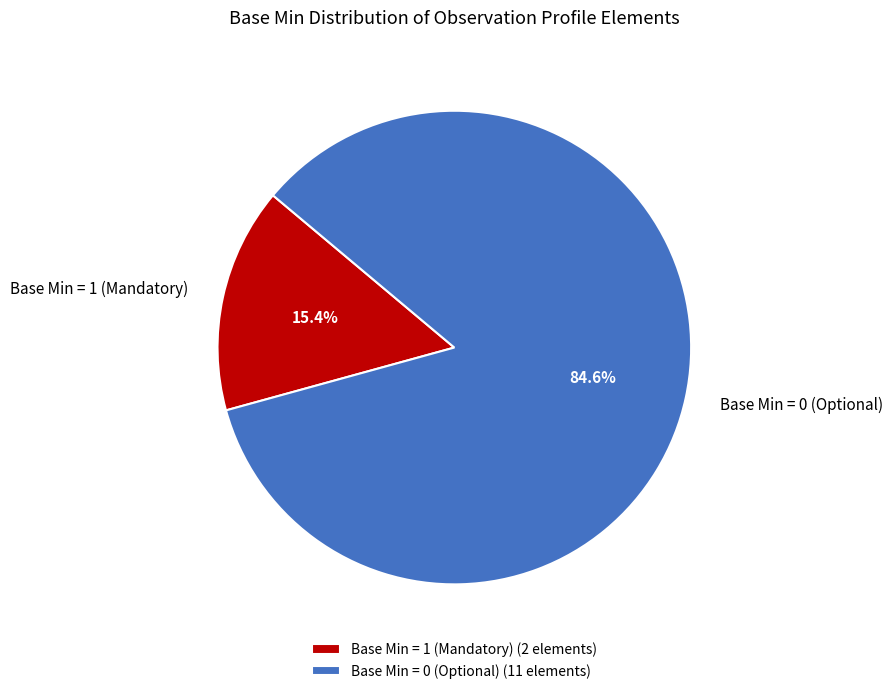

Which has a higher value, Base Min = 1 (Mandatory) or Base Min = 0 (Optional)?

Base Min = 0 (Optional)